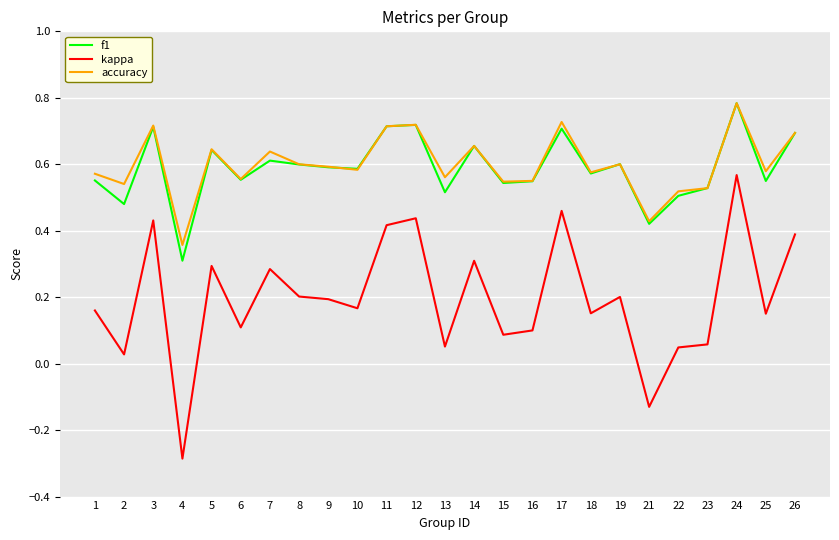

At which label is accuracy closest to 0?

4